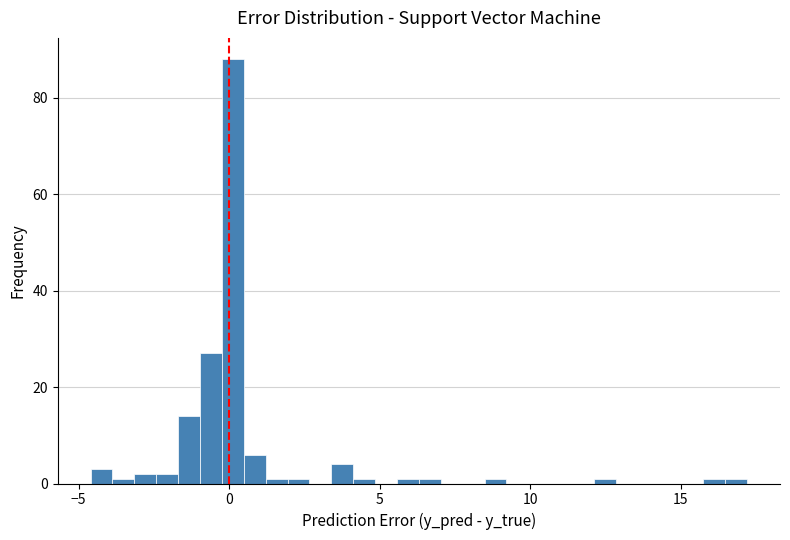

Read against the x-axis, roughly where is the centre of the tallest bar?

0.0